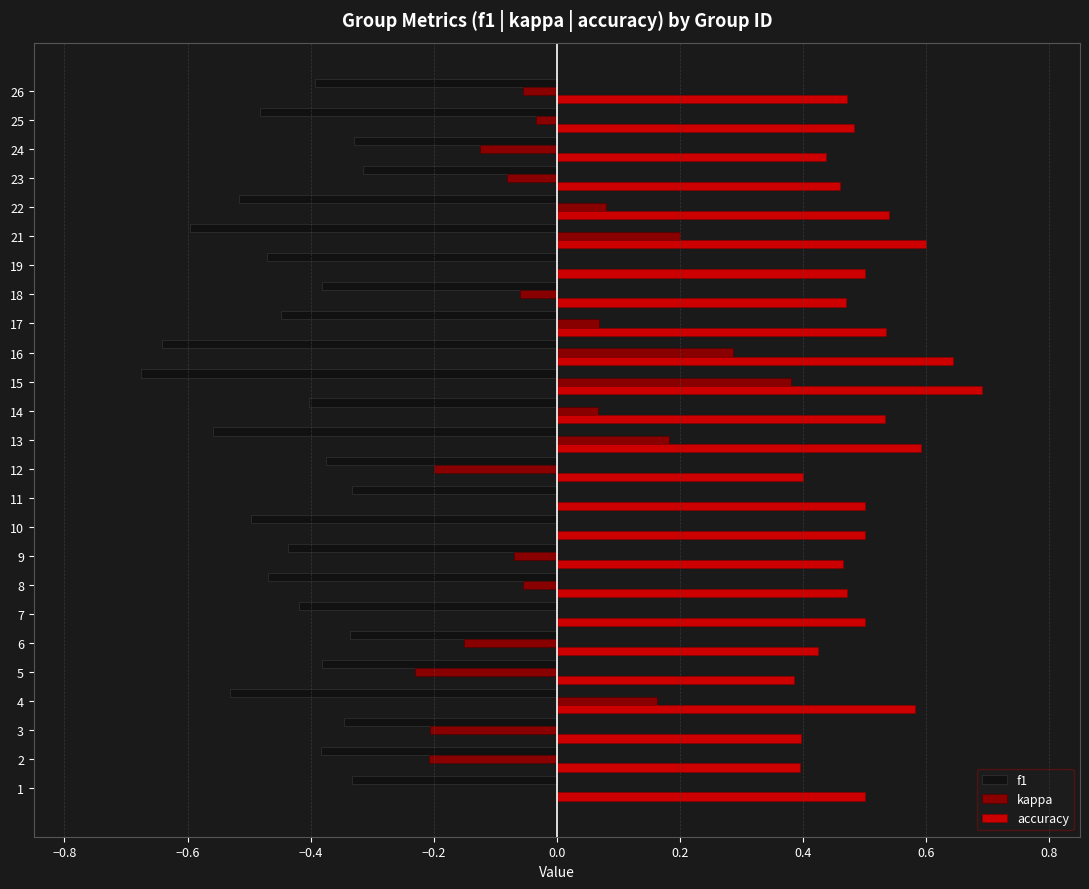

Which series has the widest spread of values?

kappa